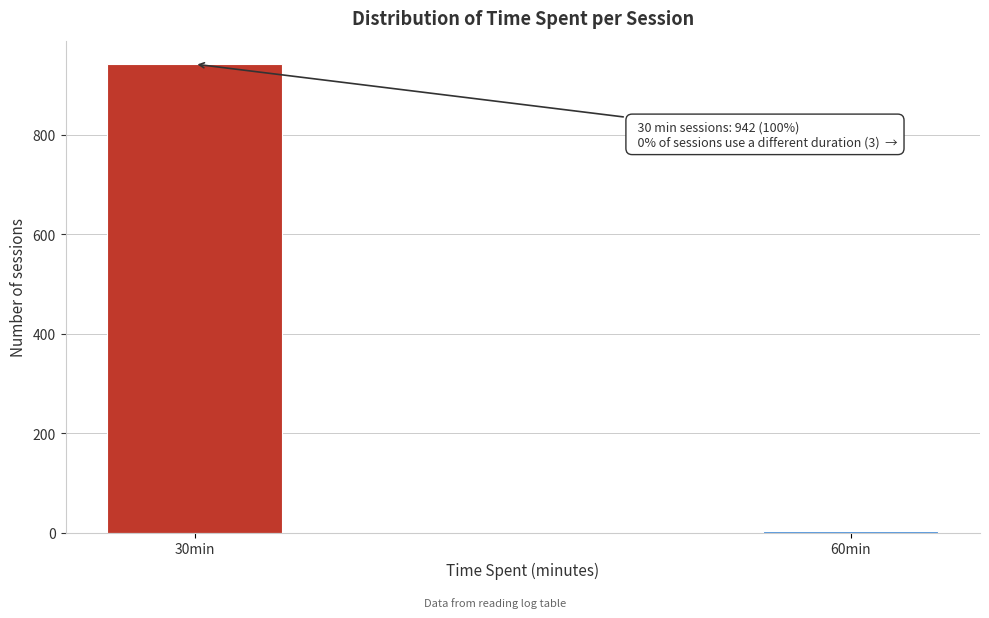

Reading right to left, transcribe all the data shown in this chart.

60min=3	30min=942